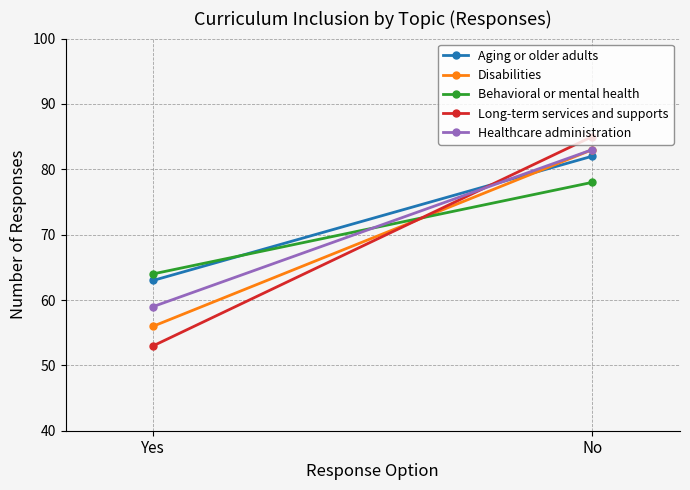

What are all the series names shown in the legend?

Aging or older adults, Disabilities, Behavioral or mental health, Long-term services and supports, Healthcare administration